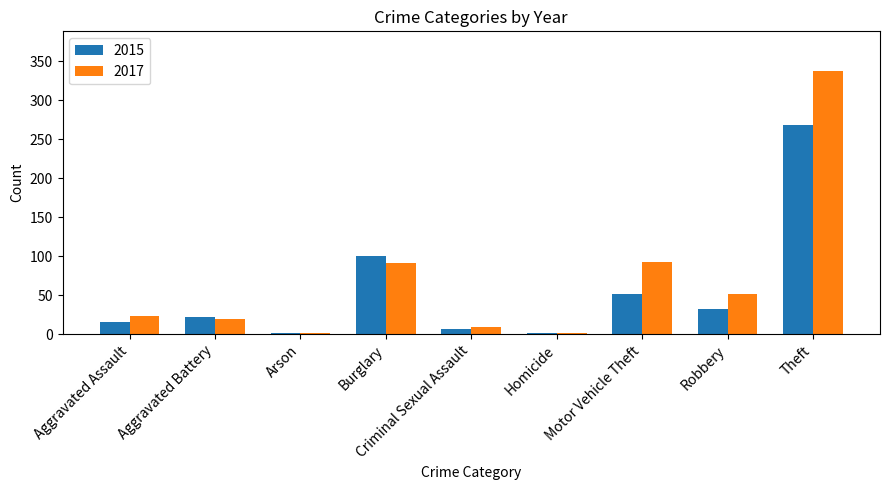

What is the greatest value displayed?

338